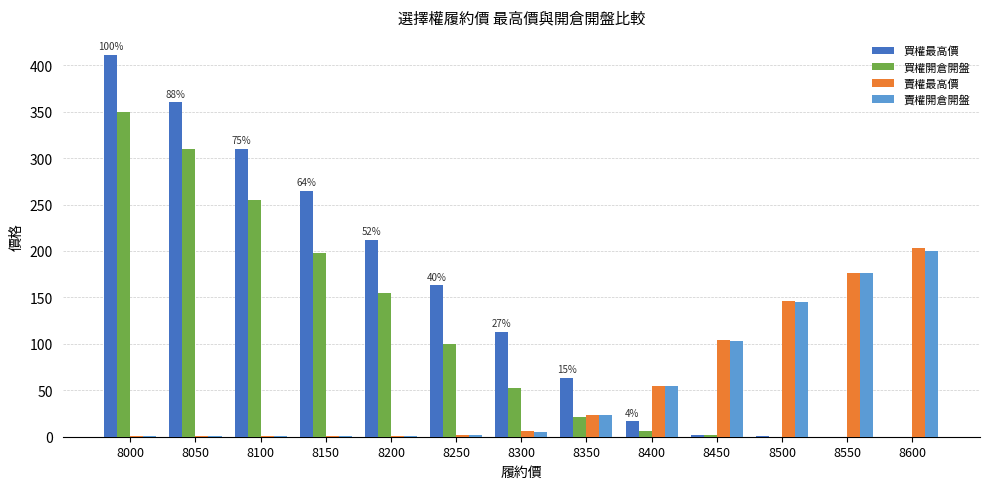

Which series has the largest range (max minus min)?

買權最高價